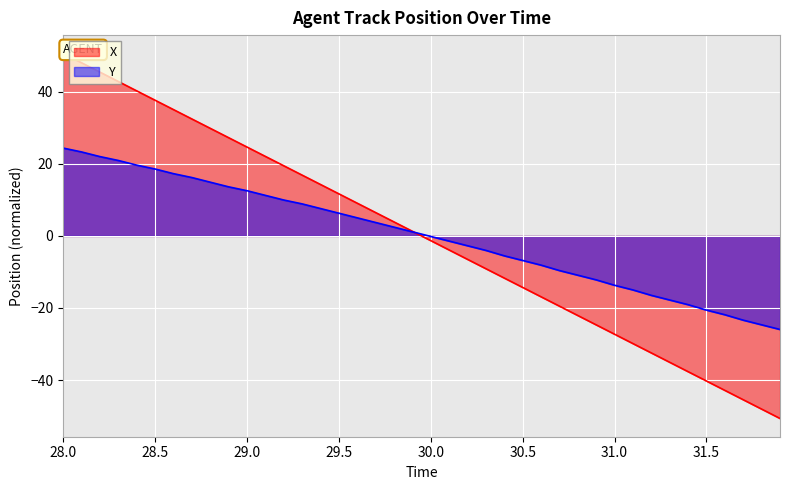

True or false: Y has a value of -20.6 at 31.5.

True